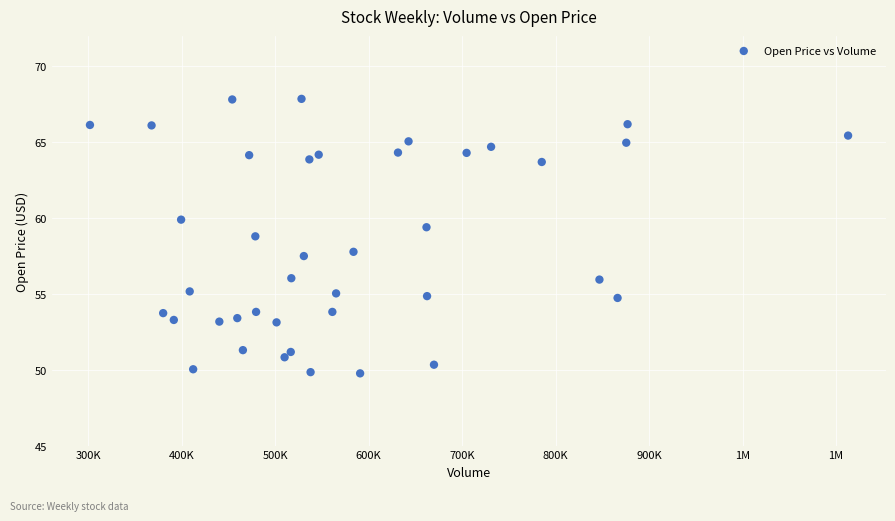

What is the range of Y values (max minus min)?

18.1